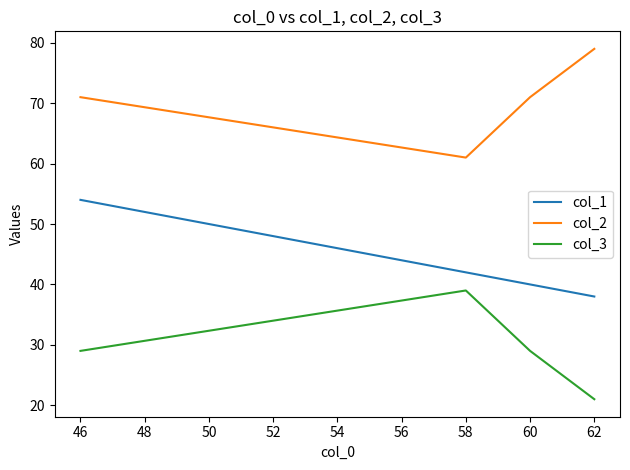

Is the value of col_1 at 58 greater than the value of col_2 at 46?

No